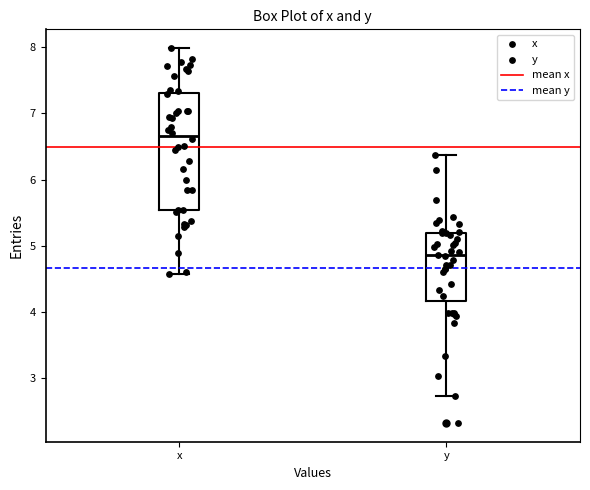

Which box is the tallest, from its lower edge to its upper edge?

x